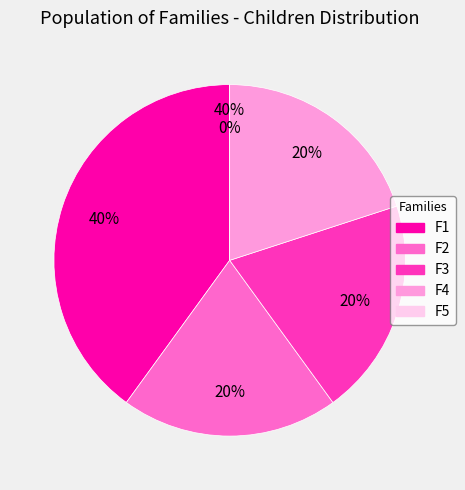

Does any single category account for the majority?

No